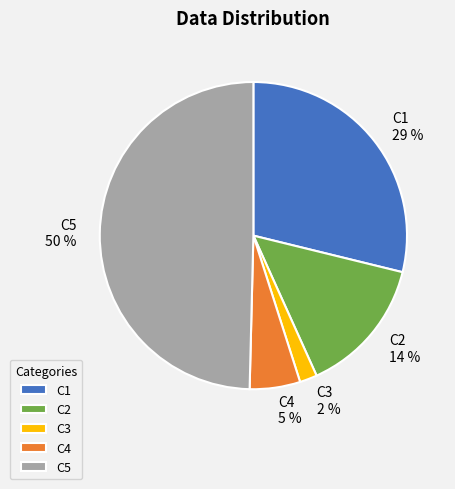

How many slices are in this pie chart?

5